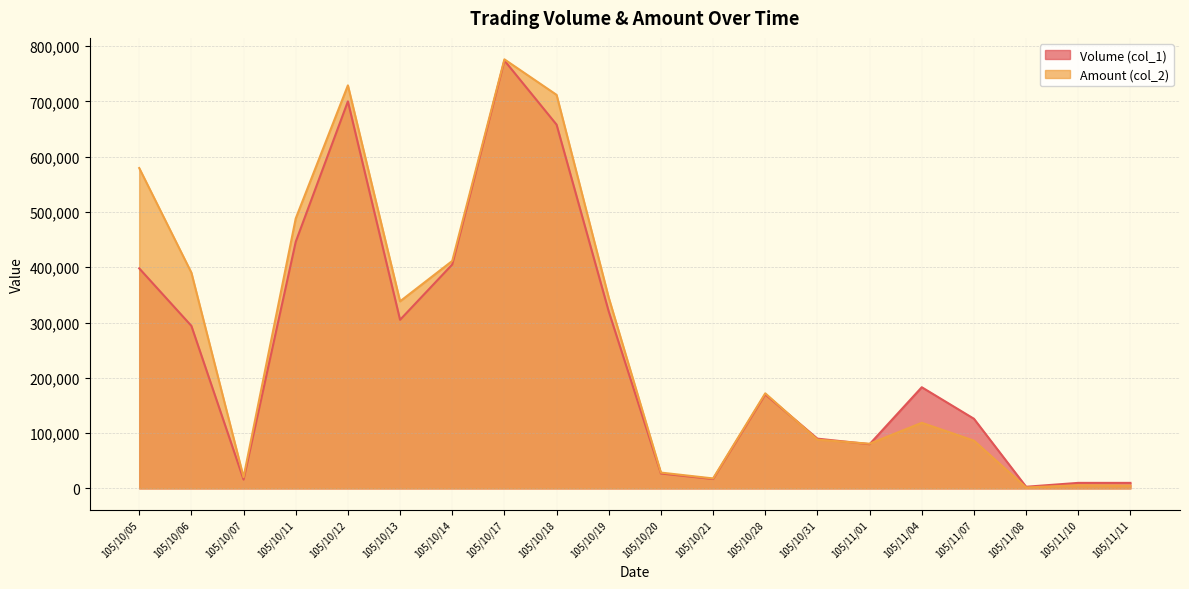

What is the label of the 1st point from the left?

105/10/05